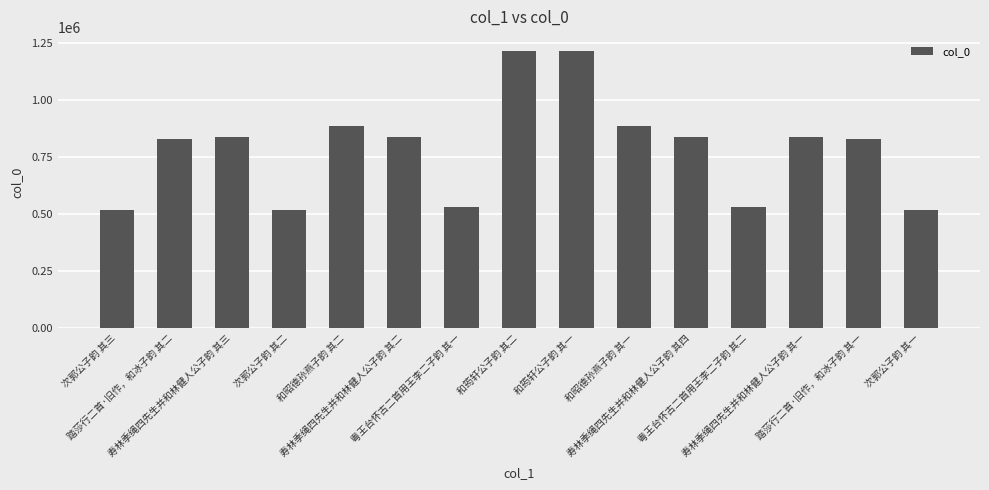

The value at 寿林季绳四先生并和林健人公子韵 其三 is 839006. True or false?

True